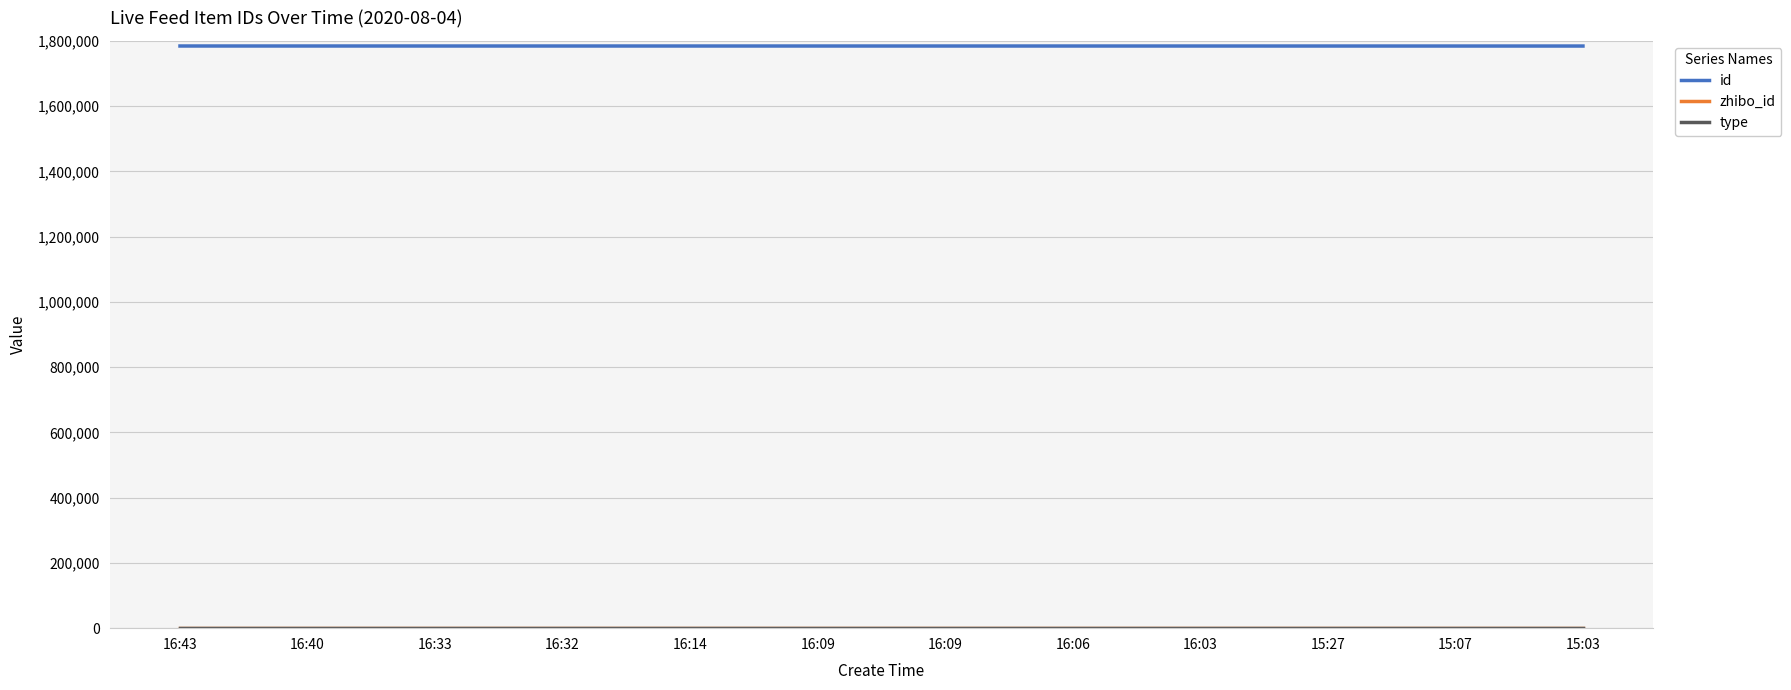

How many lines are shown in the chart?

3